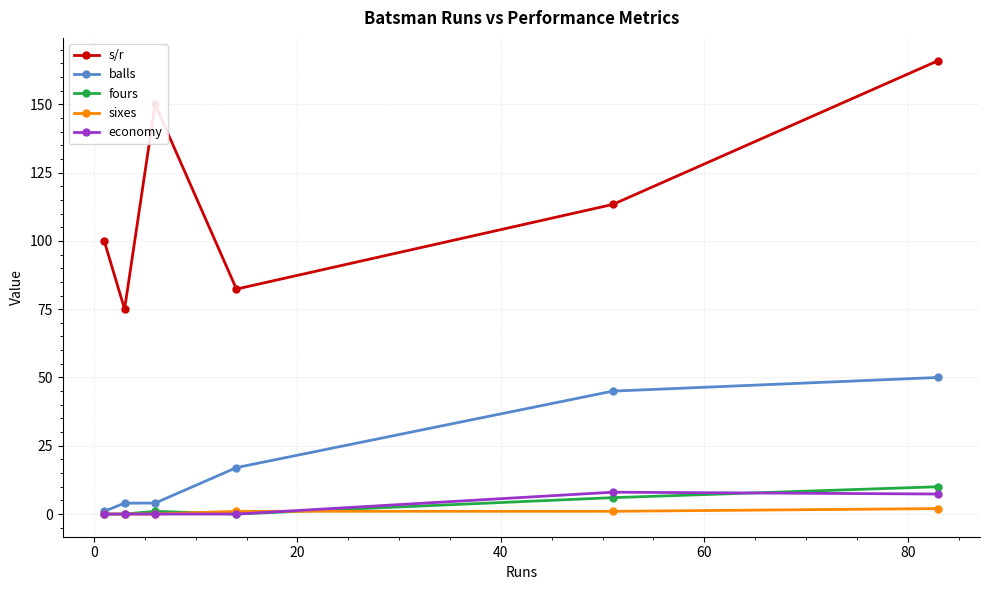

Which series has the widest spread of values?

s/r